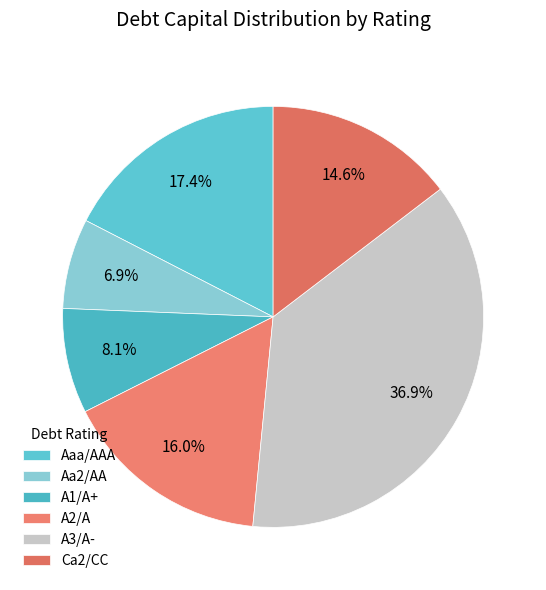

To the nearest percent, what percentage of the pie is A1/A+?

8%